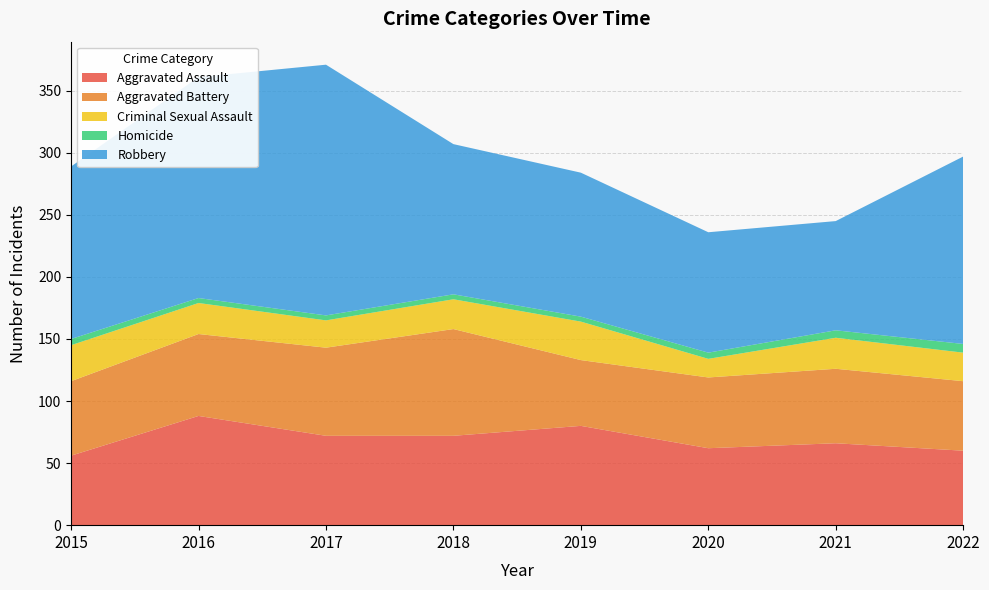

Reading right to left, what are all the values shown in this chart?

Aggravated Assault: 2022=60	2021=66	2020=62	2019=80	2018=72	2017=72	2016=88	2015=56
Aggravated Battery: 2022=56	2021=60	2020=57	2019=53	2018=86	2017=71	2016=66	2015=60
Criminal Sexual Assault: 2022=23	2021=25	2020=15	2019=31	2018=24	2017=22	2016=25	2015=29
Homicide: 2022=7	2021=6	2020=5	2019=4	2018=4	2017=4	2016=4	2015=5
Robbery: 2022=151	2021=88	2020=97	2019=116	2018=121	2017=202	2016=178	2015=139